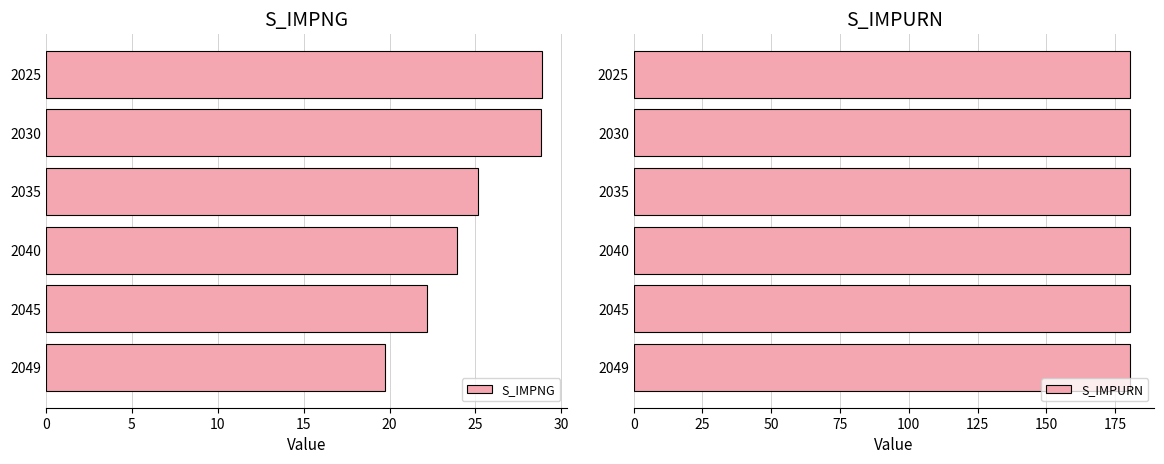

What is the highest value of the S_IMPNG series?

28.9